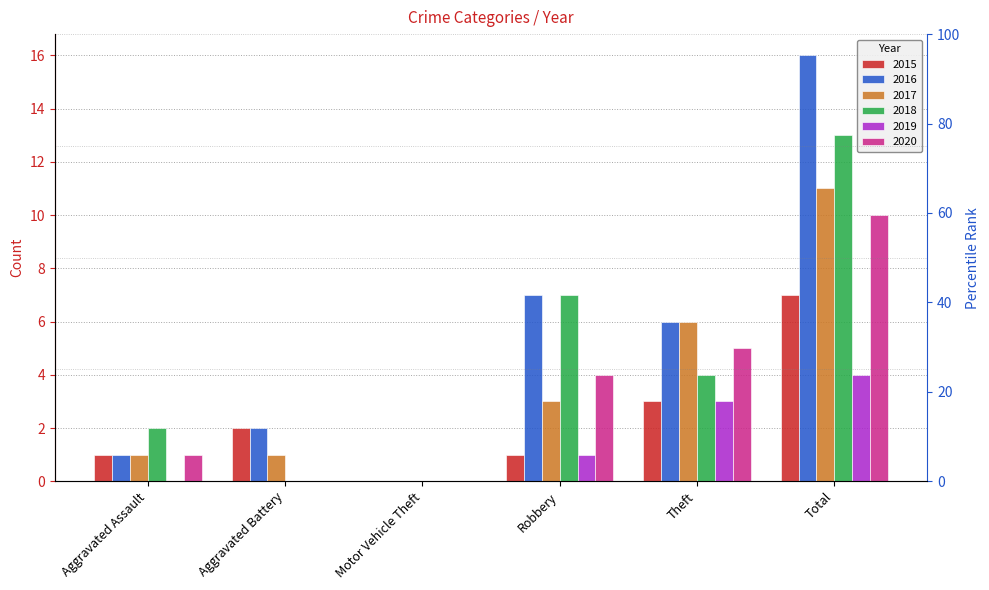

How many distinct data groups are displayed?

6